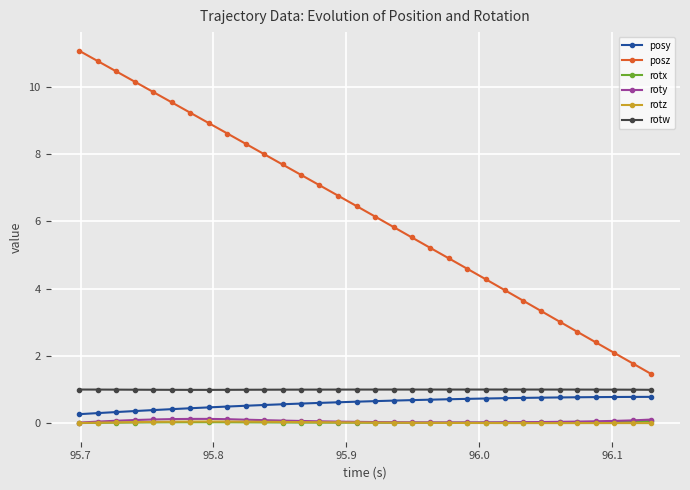

What is the greatest value displayed?

11.1